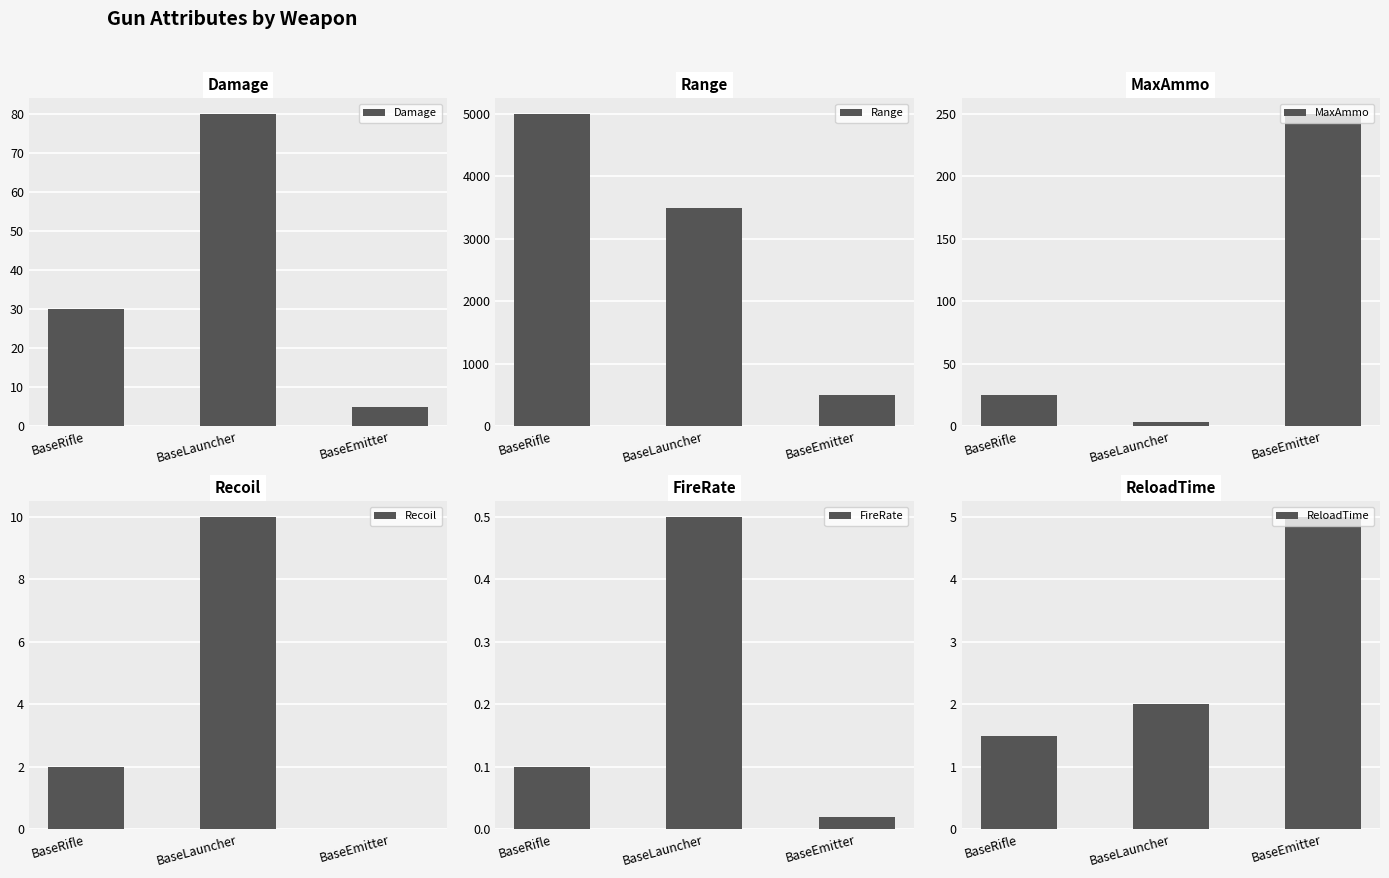

How many bars are there in total?

18